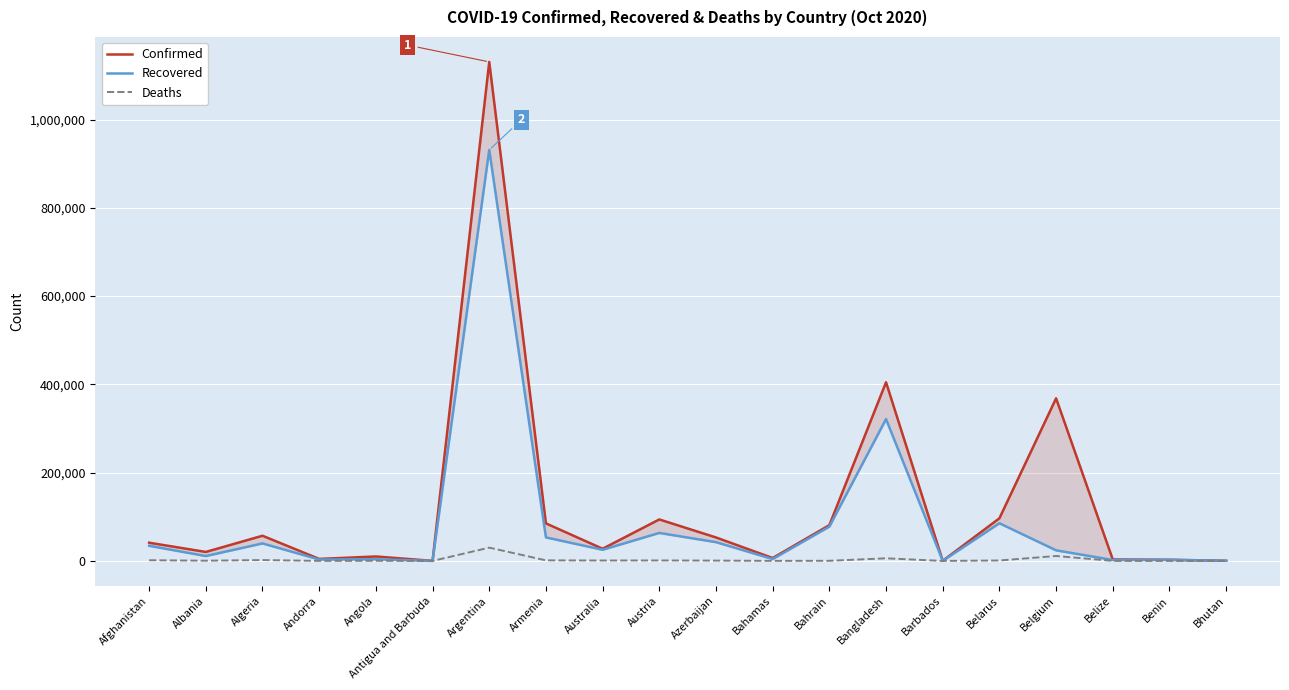

Is the value of Recovered at Bahamas greater than the value of Confirmed at Andorra?

No